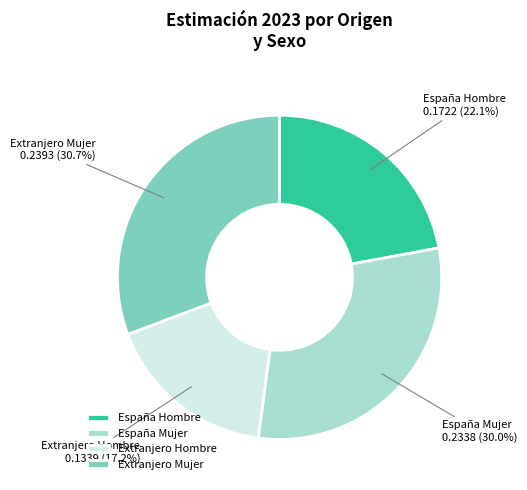

To the nearest percent, what percentage of the pie is España Mujer?

30%